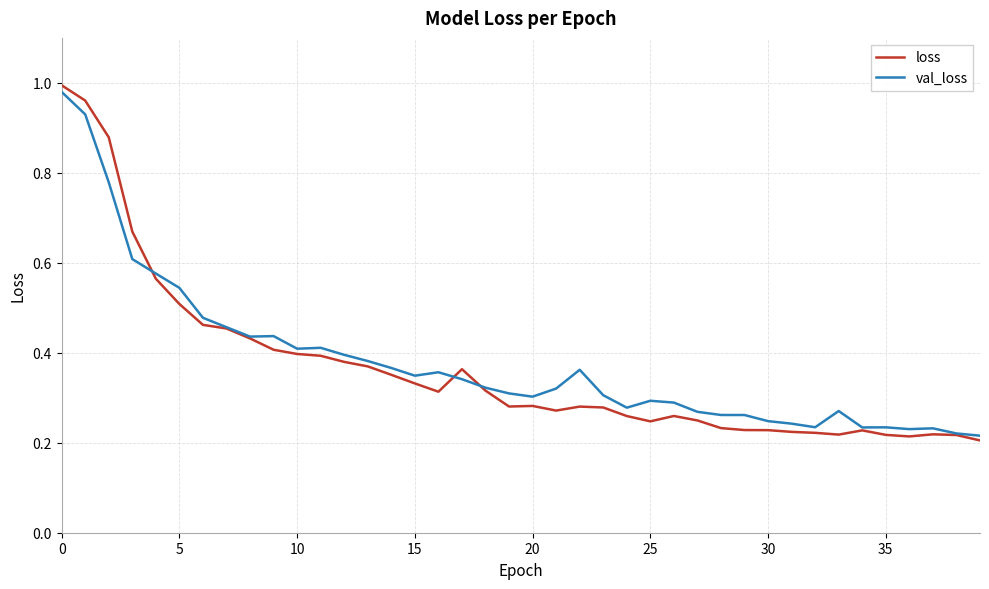

What is the label of the 25th point from the right?

15